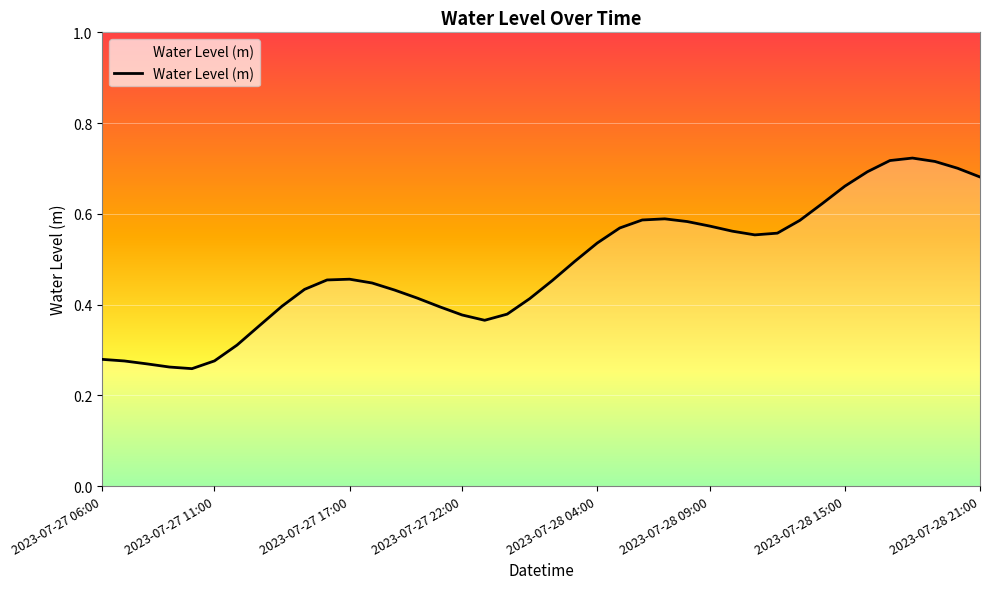

How many points are lower than both their immediate neighbors (excluding endpoints)?

3